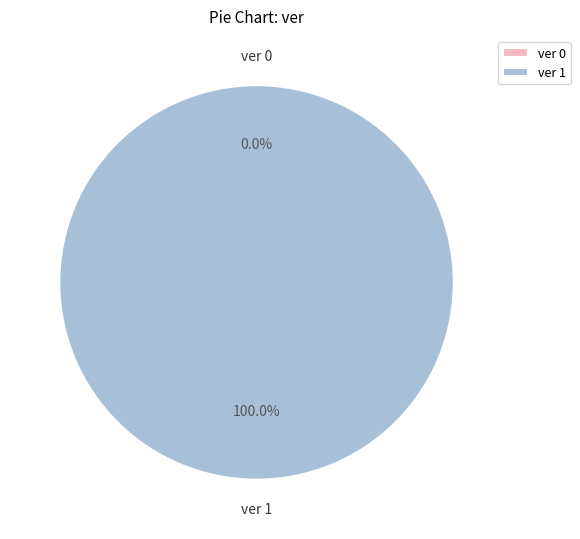

How many slices are in this pie chart?

2